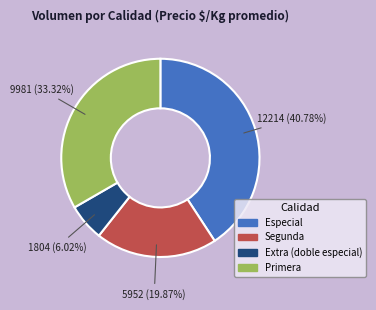

Combined, do Extra (doble especial) and Segunda account for over 50%?

No